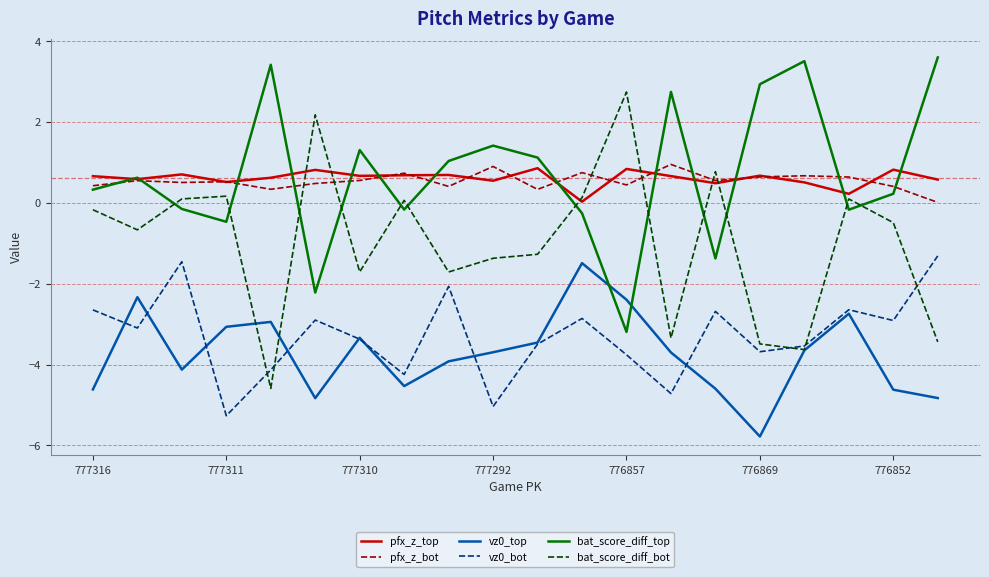

What is the highest value of the pfx_z_top series?

0.9